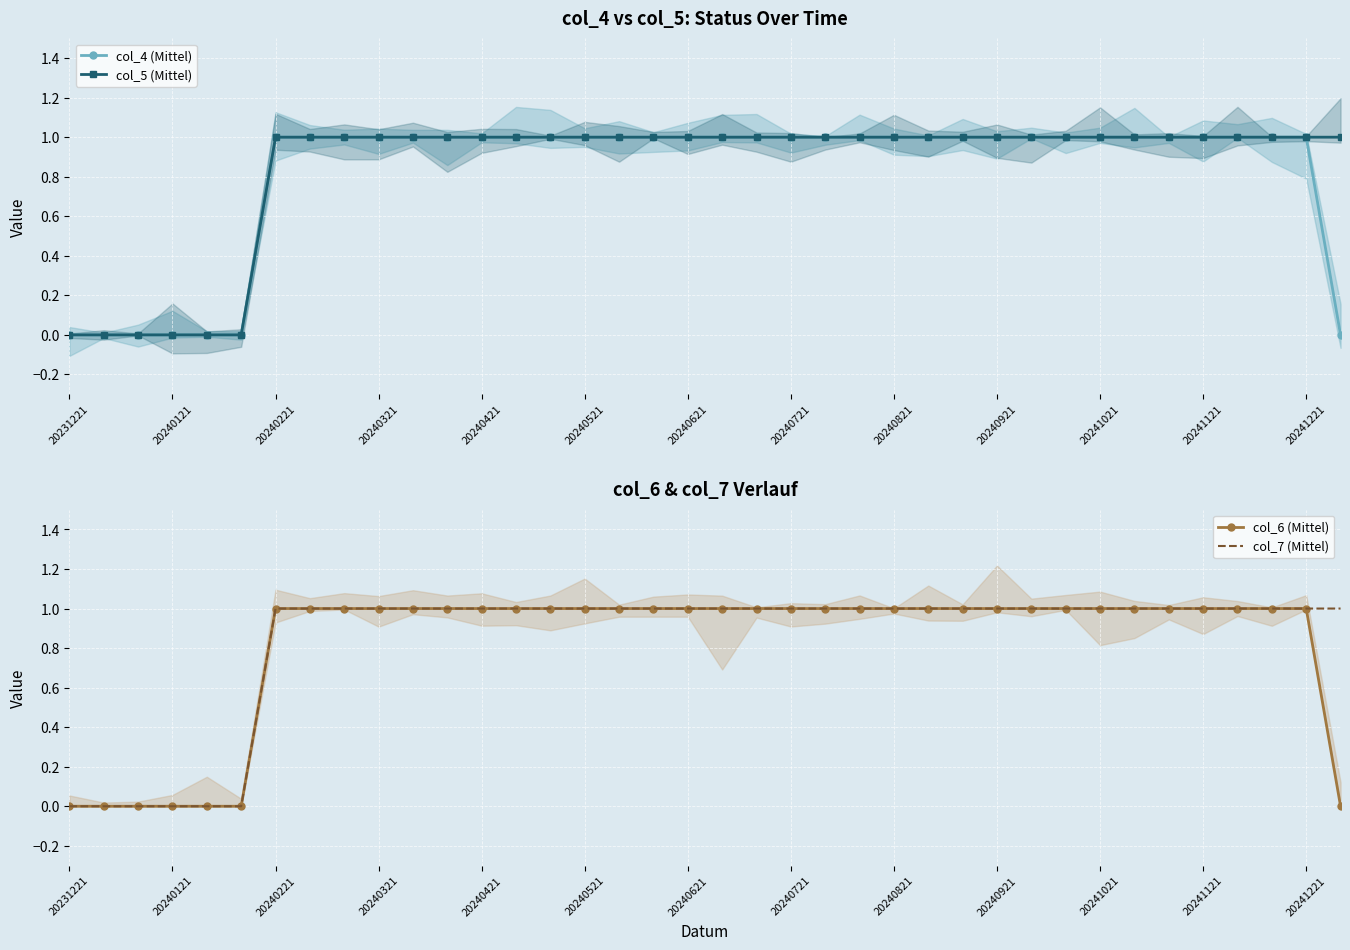

How many values in the col_5 (Mittel) series are below 1?

6